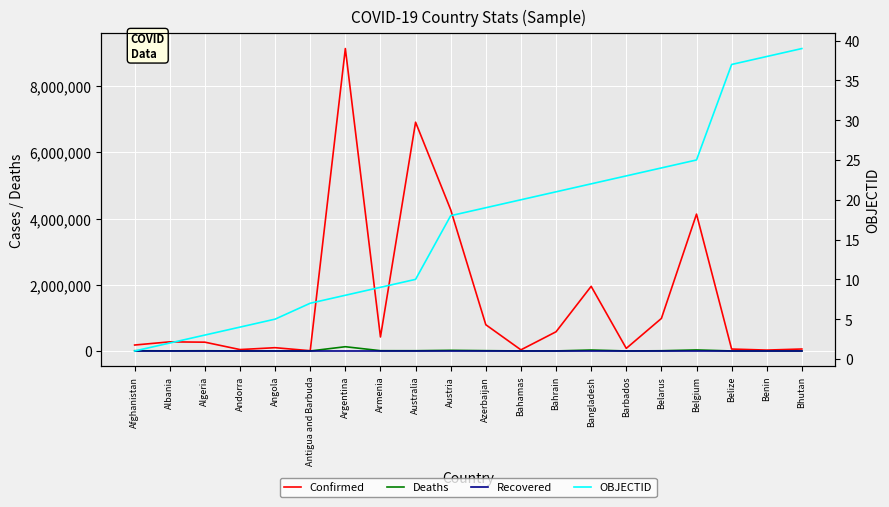

Between Bahamas and Barbados, which is larger?

Barbados